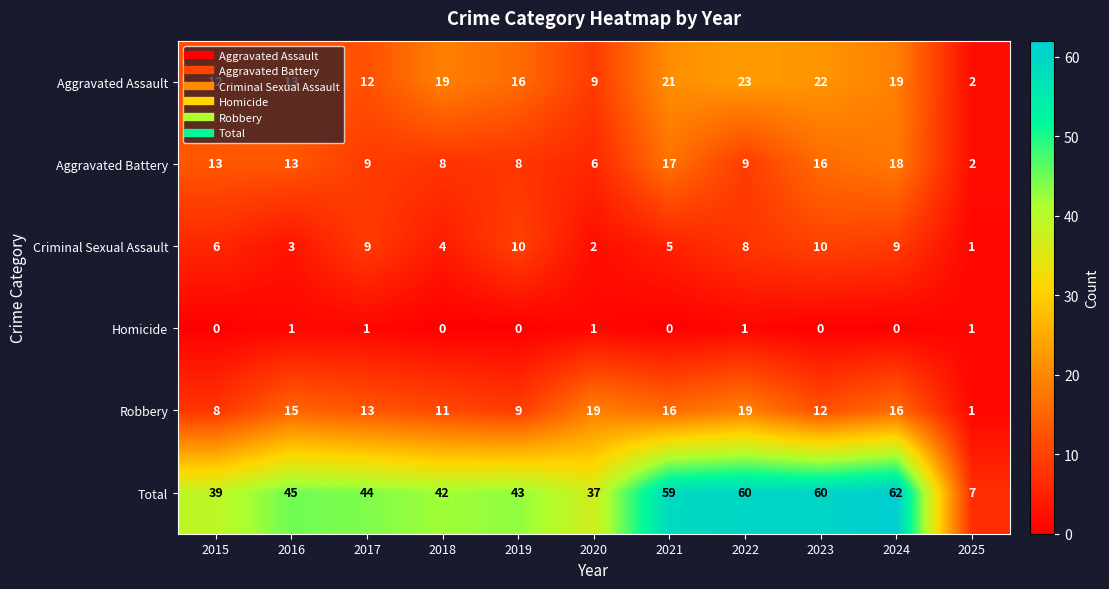

Which series has the largest range (max minus min)?

Total